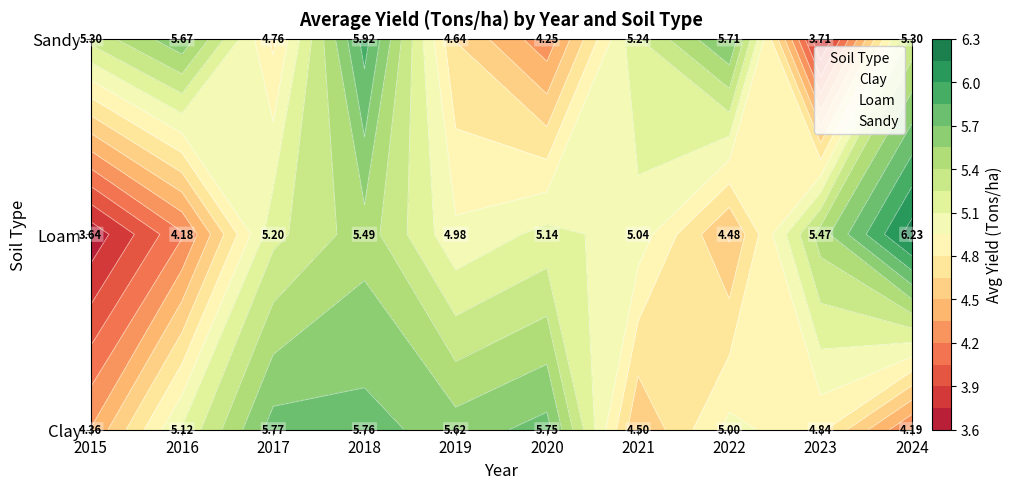

Which series has the largest total across all categories?

Sandy